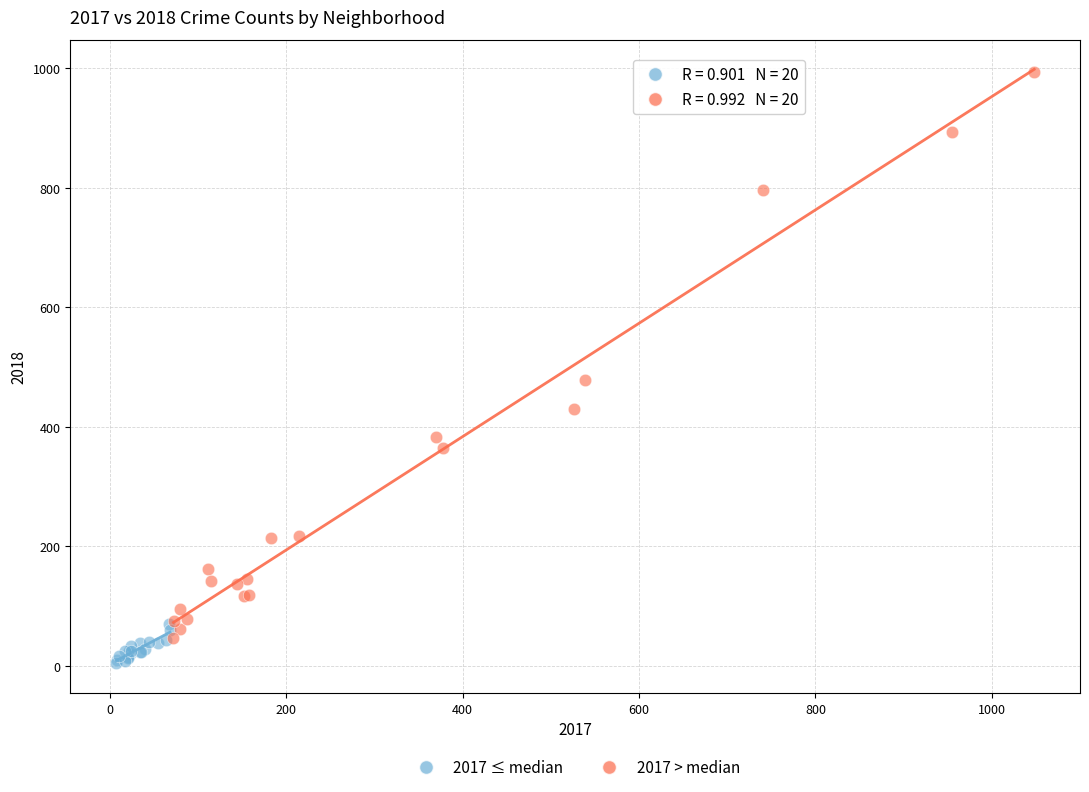

Which series reaches the maximum Y coordinate?

2017 > median